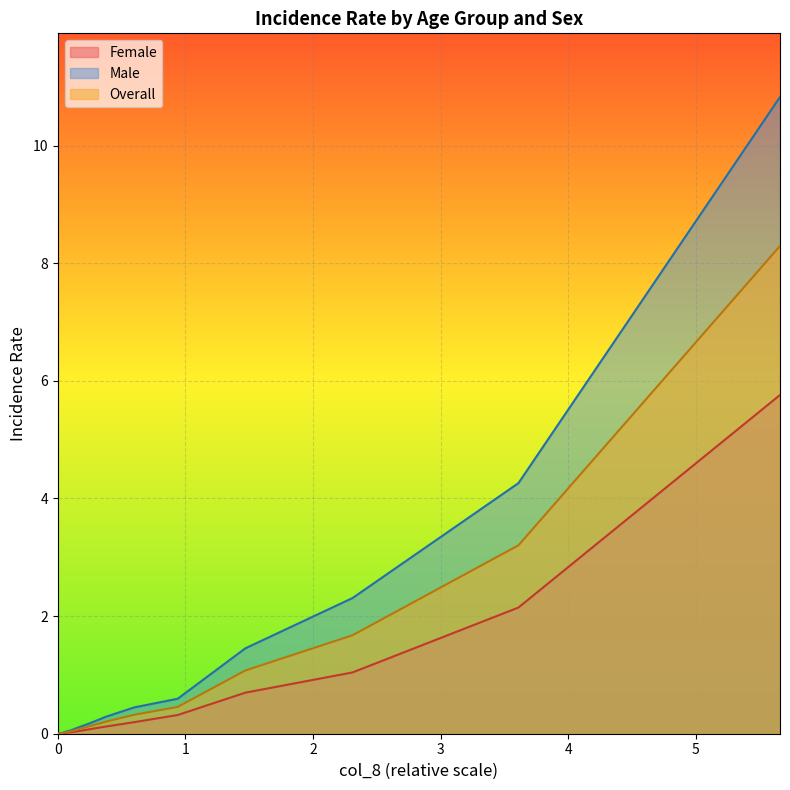

Reading left to right, extract all data points from this chart.

Female: 0.0	0.0	0.0	0.0	0.0	0.0	0.0	0.0	0.0	0.1	0.1	0.2	0.3	0.7	1.0	2.1	5.8
Male: 0.0	0.0	0.0	0.0	0.0	0.0	0.0	0.1	0.1	0.2	0.3	0.4	0.6	1.5	2.3	4.3	10.8
Overall: 0.0	0.0	0.0	0.0	0.0	0.0	0.0	0.0	0.1	0.1	0.2	0.3	0.5	1.1	1.7	3.2	8.3